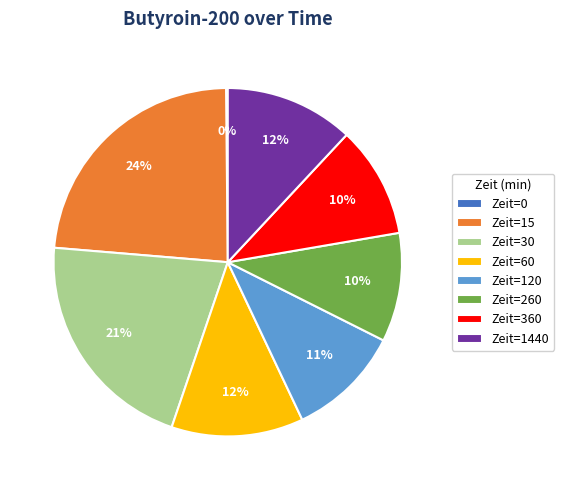

What is the largest slice in the pie chart?

Zeit=15